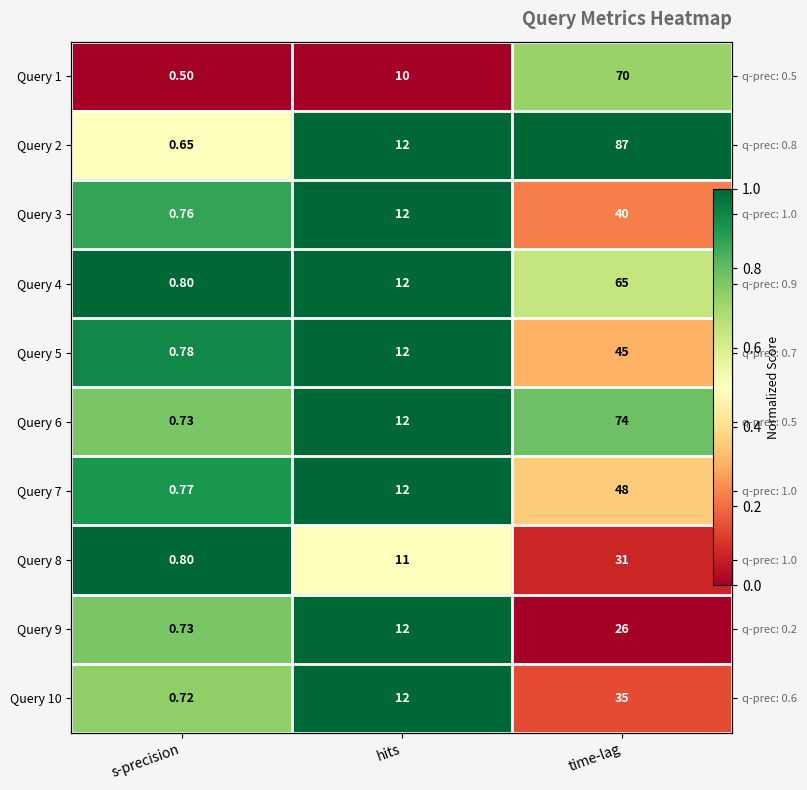

The Query 5 series shows 0.4 at hits. True or false?

False